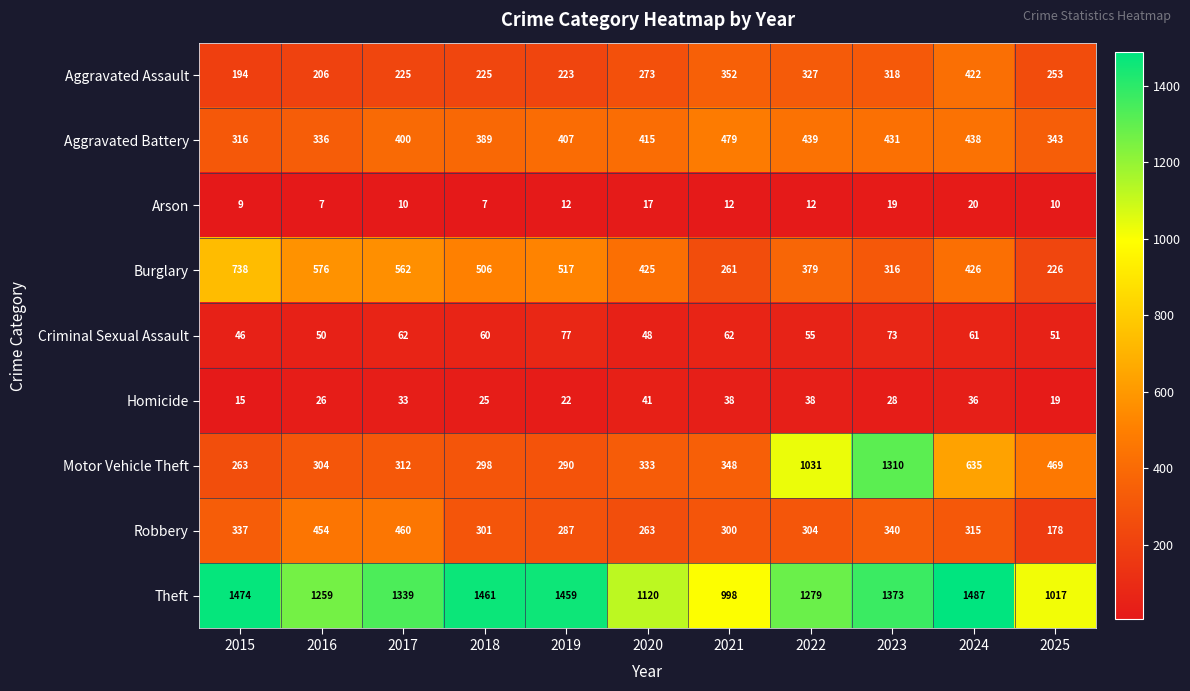

What is the difference between the maximum and minimum values in the Arson series?

13